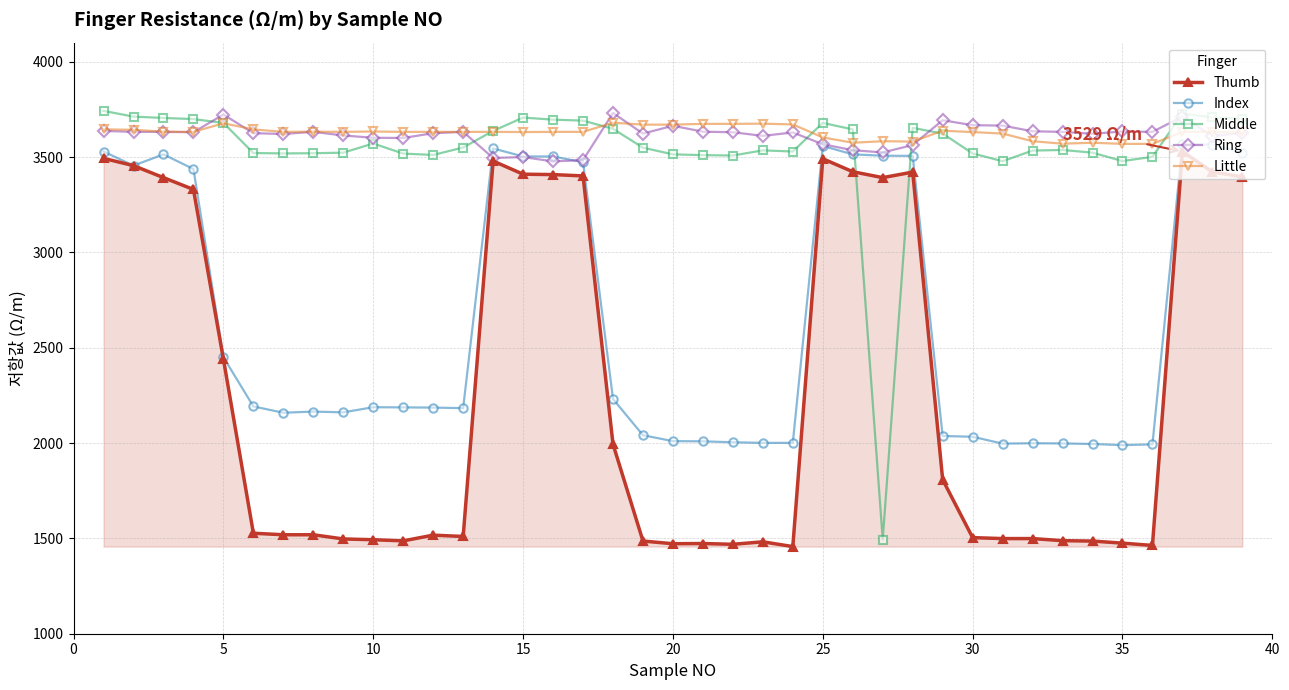

True or false: Little has more than 1 points higher than both neighbors.

True